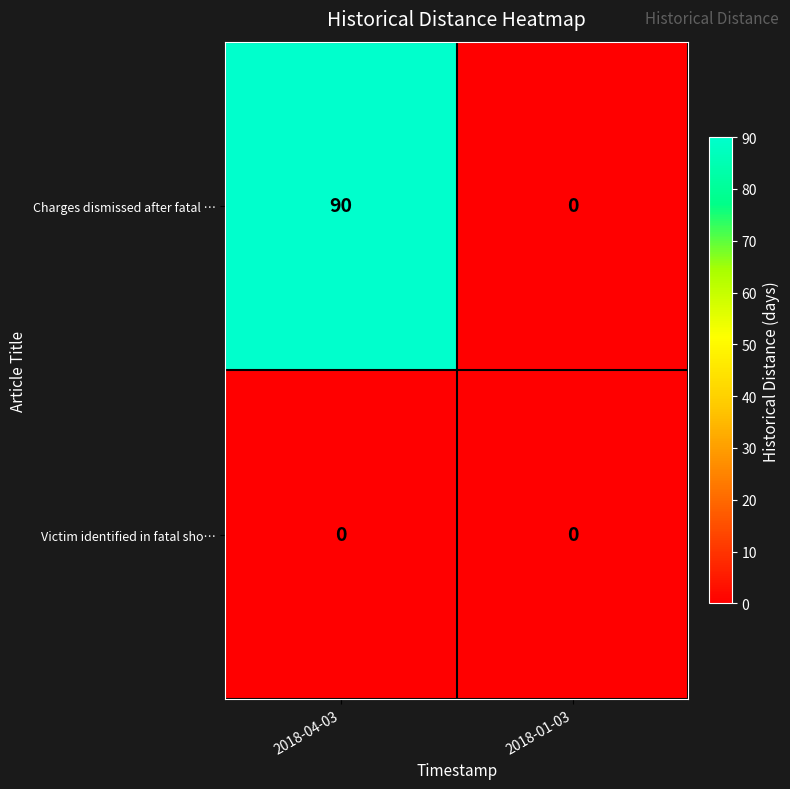

Reading right to left, what are all the values shown in this chart?

Charges dismissed after fatal …: 0	90
Victim identified in fatal sho…: 0	0